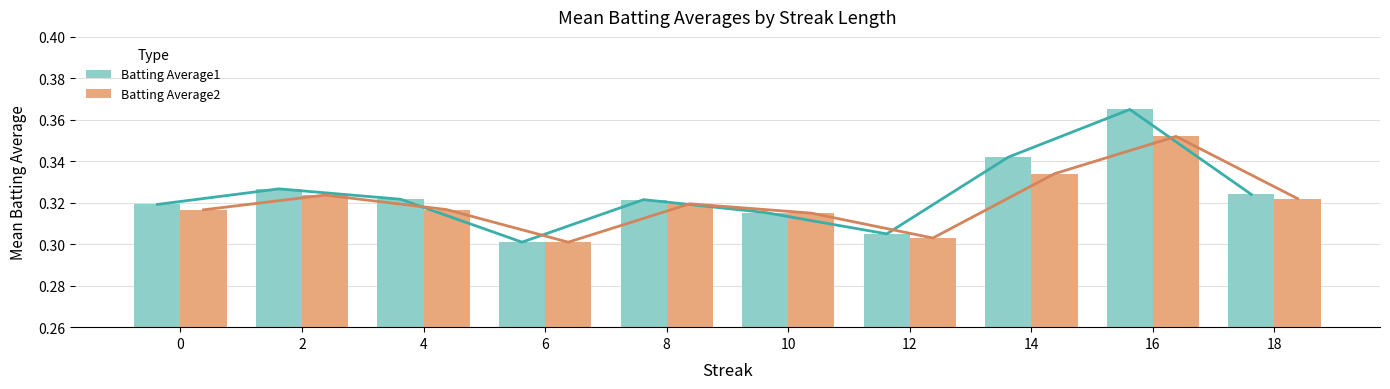

Reading left to right, list all the values displayed in this chart.

Batting Average1: 0=0.3	2=0.3	4=0.3	6=0.3	8=0.3	10=0.3	12=0.3	14=0.3	16=0.4	18=0.3
Batting Average2: 0=0.3	2=0.3	4=0.3	6=0.3	8=0.3	10=0.3	12=0.3	14=0.3	16=0.4	18=0.3